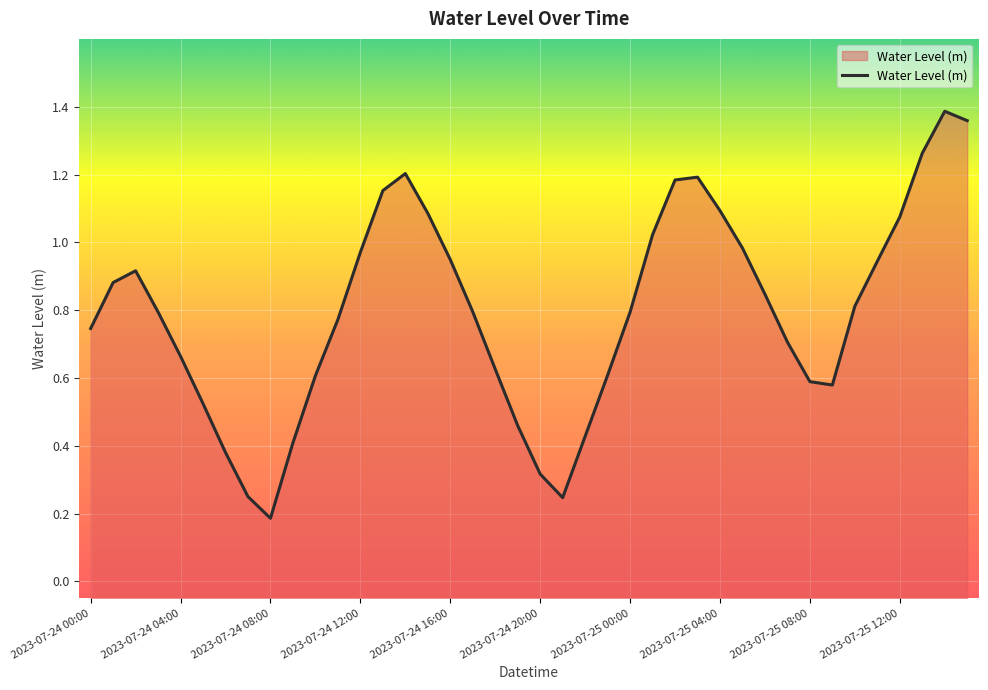

What is the change in value from 11 to 22?

-0.3